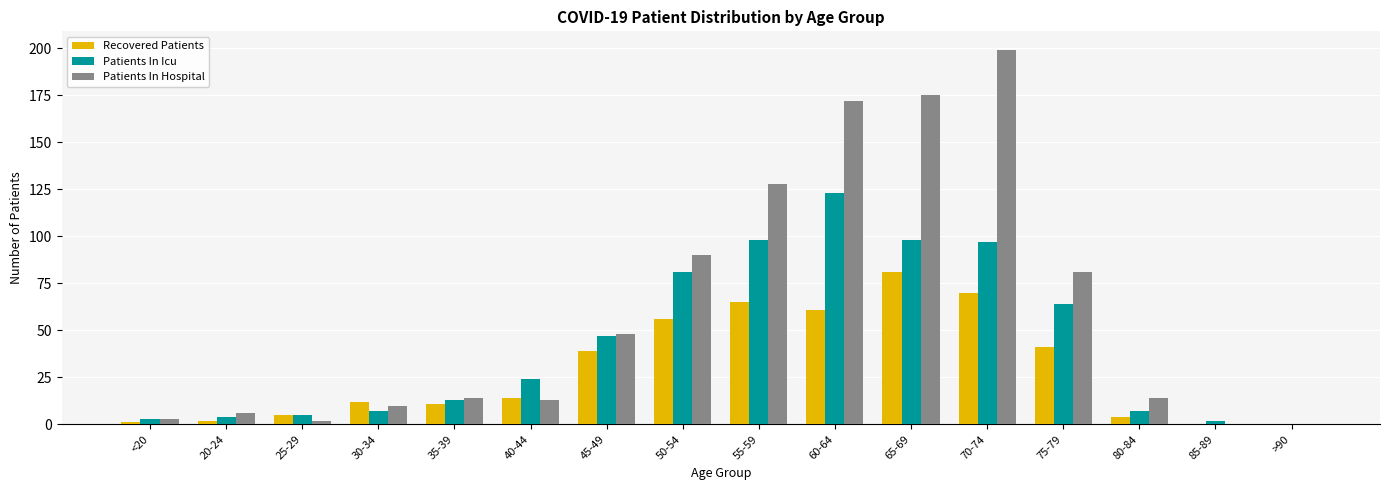

At which category is the sum across all series the highest?

70-74